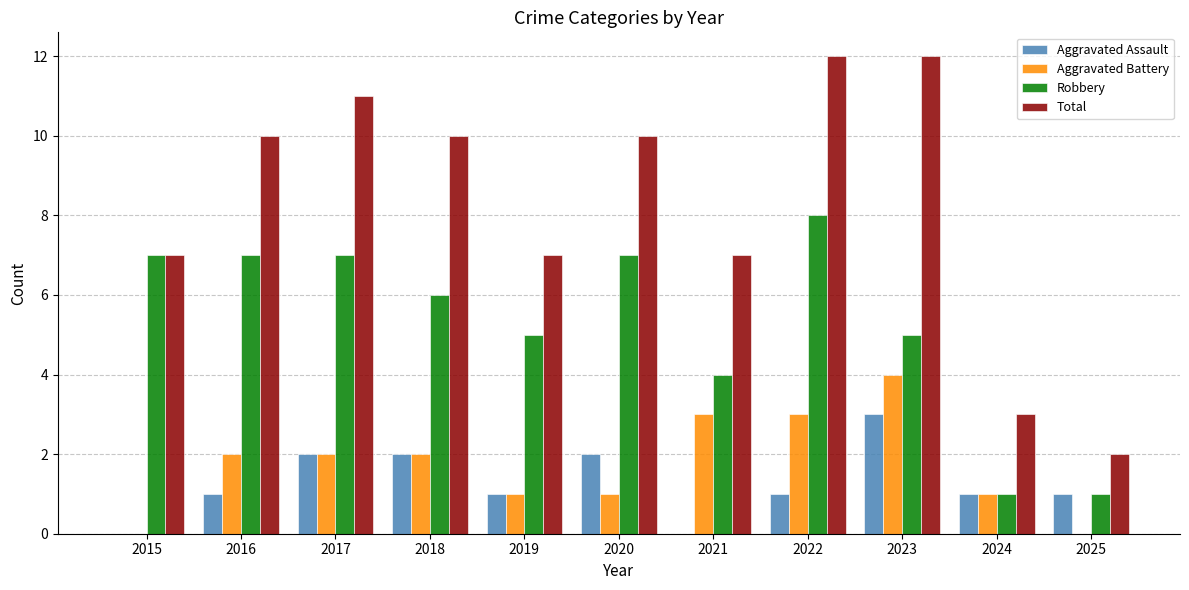

What is the maximum value for Robbery?

8